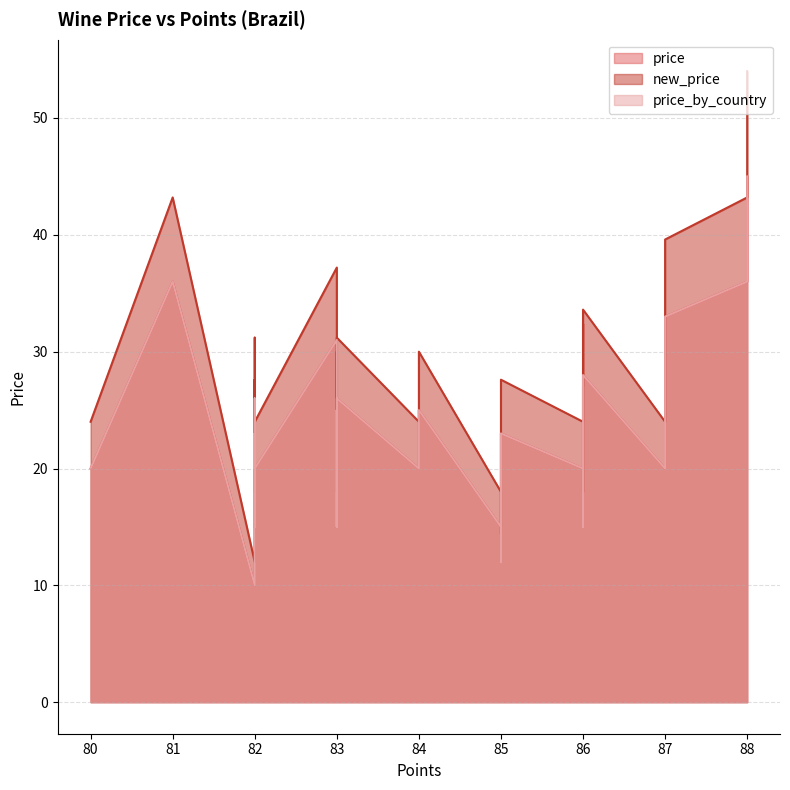

Reading left to right, what are all the values shown in this chart?

price: 88=36.0	83=31.0	83=20.0	86=20.0	82=10.0	81=36.0	80=20.0	86=25.0	85=15.0	82=23.0	82=20.0	82=26.0	83=15.0	82=15.0	86=27.0	86=15.0	85=12.0	88=45.0	87=20.0	84=20.0	83=15.0	86=28.0	85=23.0	87=33.0	84=25.0	83=25.0	83=26.0
new_price: 88=43.2	83=37.2	83=24.0	86=24.0	82=12.0	81=43.2	80=24.0	86=30.0	85=18.0	82=27.6	82=24.0	82=31.2	83=18.0	82=18.0	86=32.4	86=18.0	85=14.4	88=54.0	87=24.0	84=24.0	83=18.0	86=33.6	85=27.6	87=39.6	84=30.0	83=30.0	83=31.2
price_by_country: 88=36.0	83=31.0	83=20.0	86=20.0	82=10.0	81=36.0	80=20.0	86=25.0	85=15.0	82=23.0	82=20.0	82=26.0	83=15.0	82=15.0	86=27.0	86=15.0	85=12.0	88=45.0	87=20.0	84=20.0	83=15.0	86=28.0	85=23.0	87=33.0	84=25.0	83=25.0	83=26.0